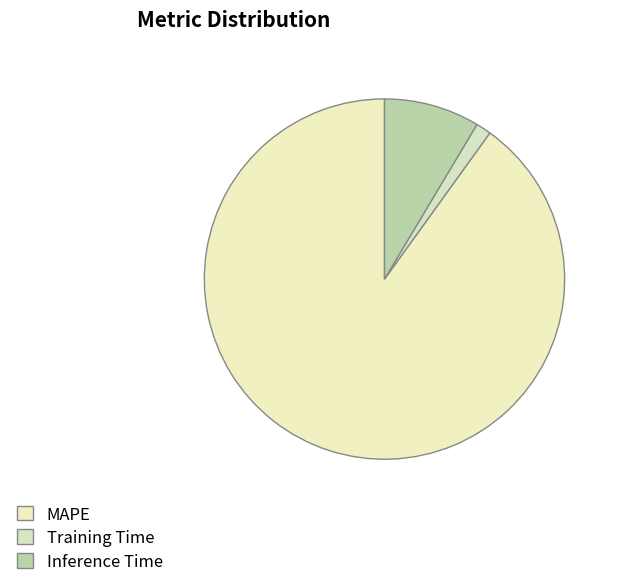

Does MAPE account for over 50% of the chart?

Yes